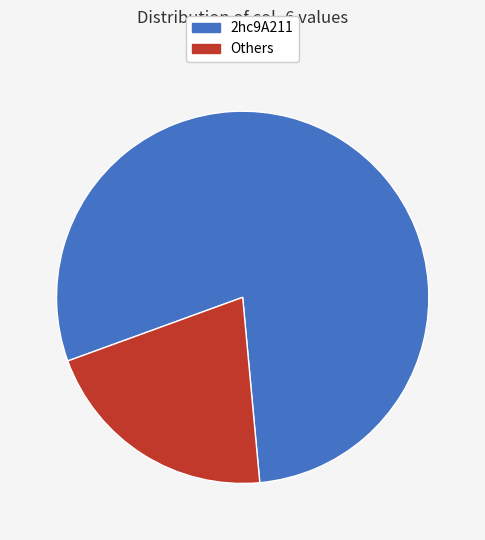

Rank the categories by value from lowest to highest.

Others, 2hc9A211